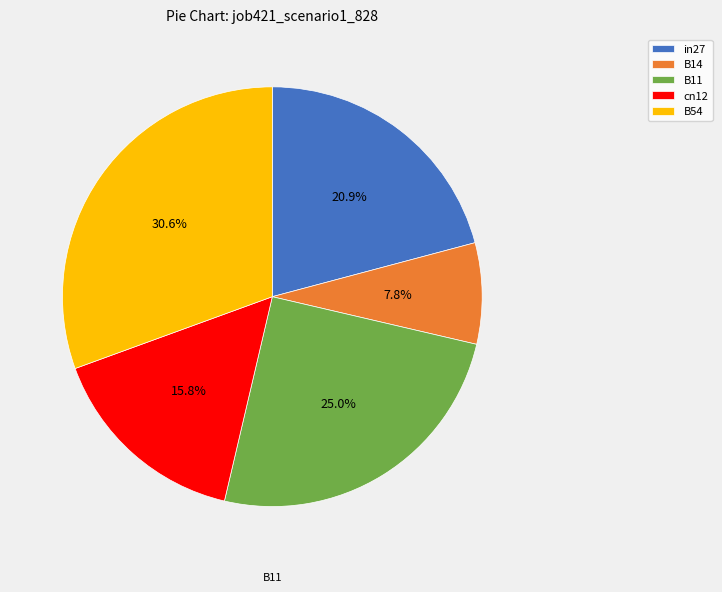

To the nearest percent, what is the combined percentage of B14 and in27?

29%